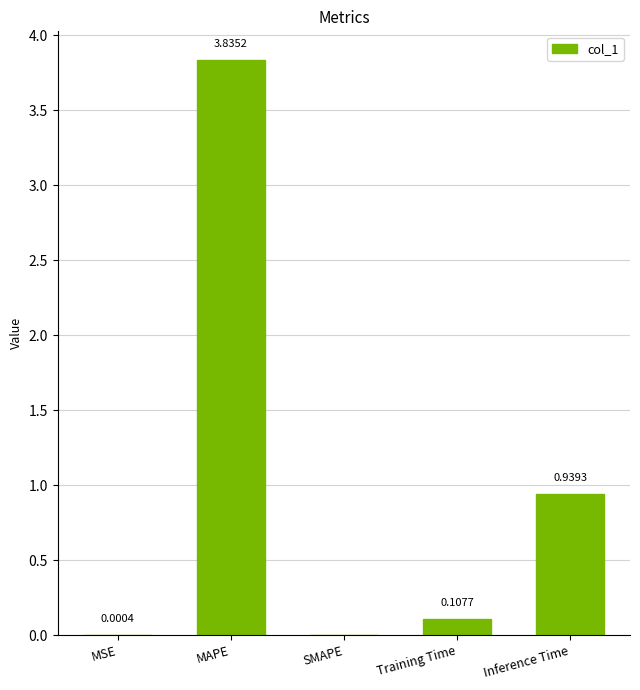

At which category does the chart reach its peak across all series?

MAPE